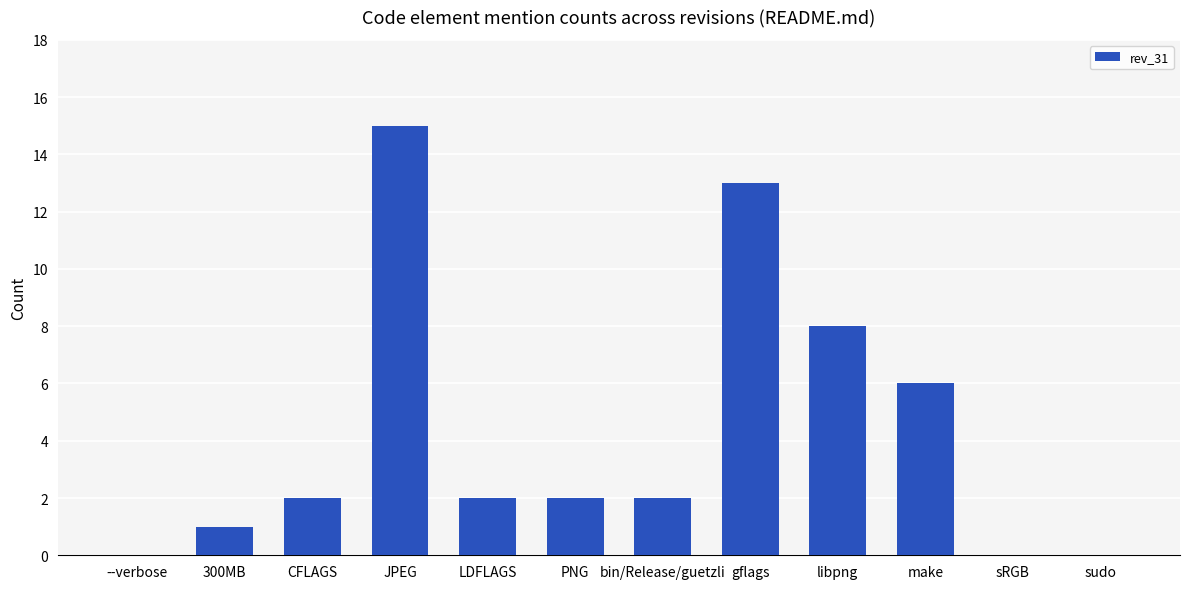

The value at gflags is 5. True or false?

False